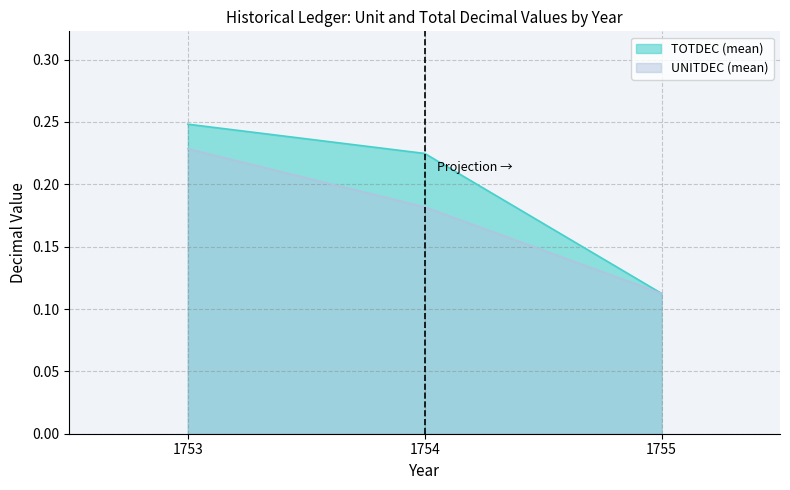

At which category is the sum across all series the highest?

1753